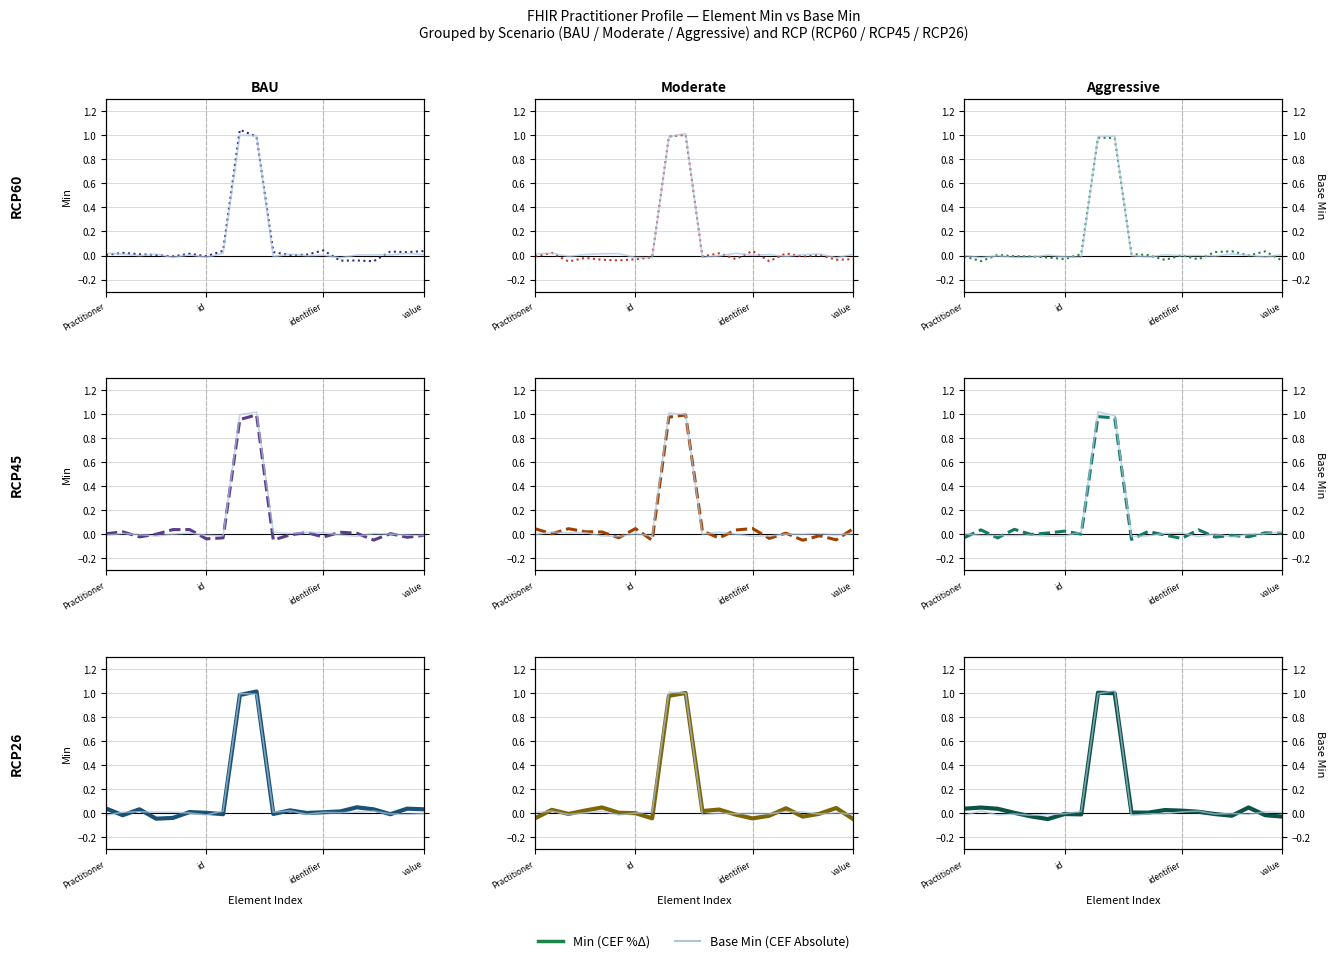

Count the number of categories in the chart.

20